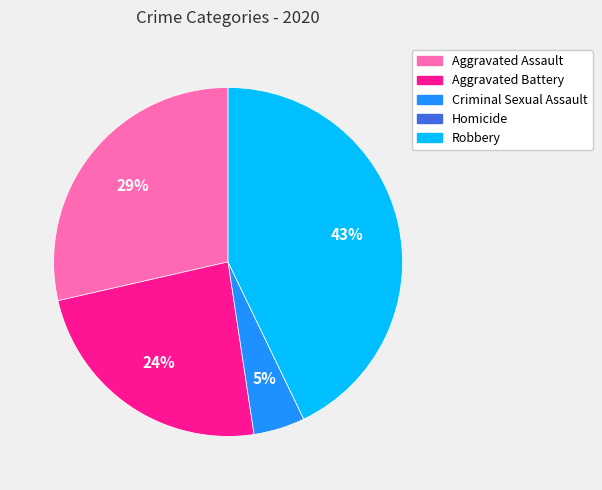

Combined, do Criminal Sexual Assault and Aggravated Assault account for over 50%?

No